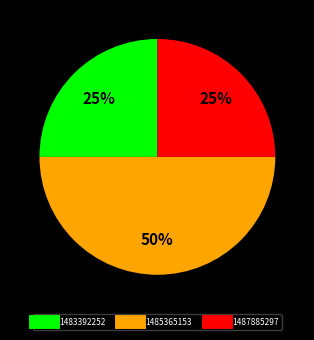

To the nearest percent, what is the difference between the largest and smallest slice percentages?

25%